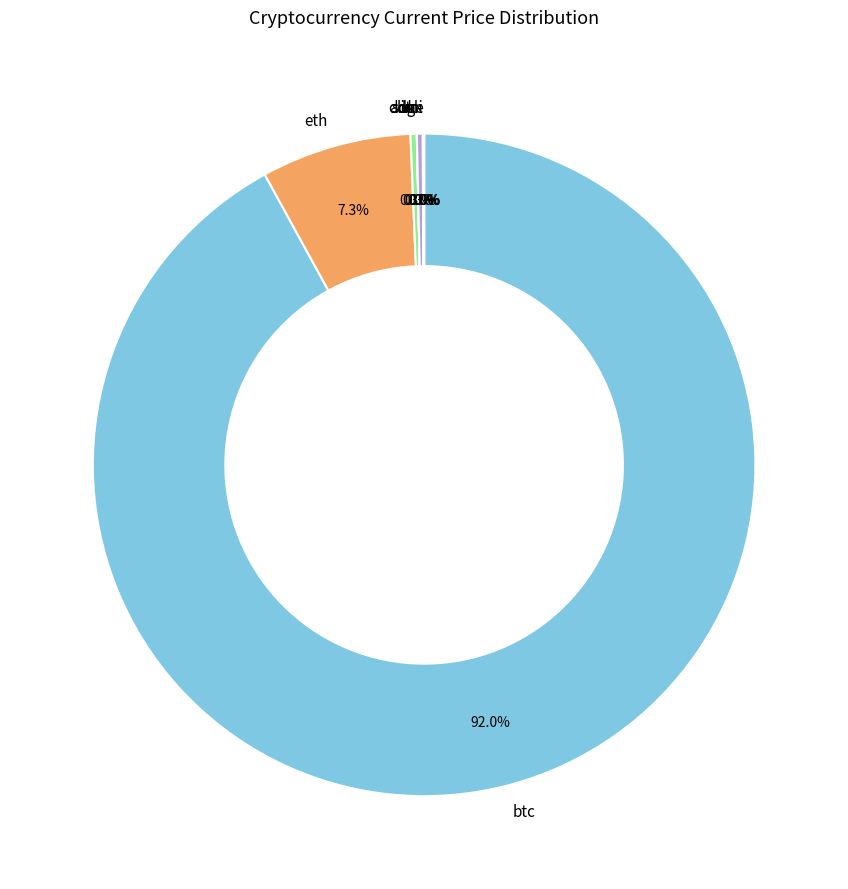

Is there a majority slice in this chart?

Yes